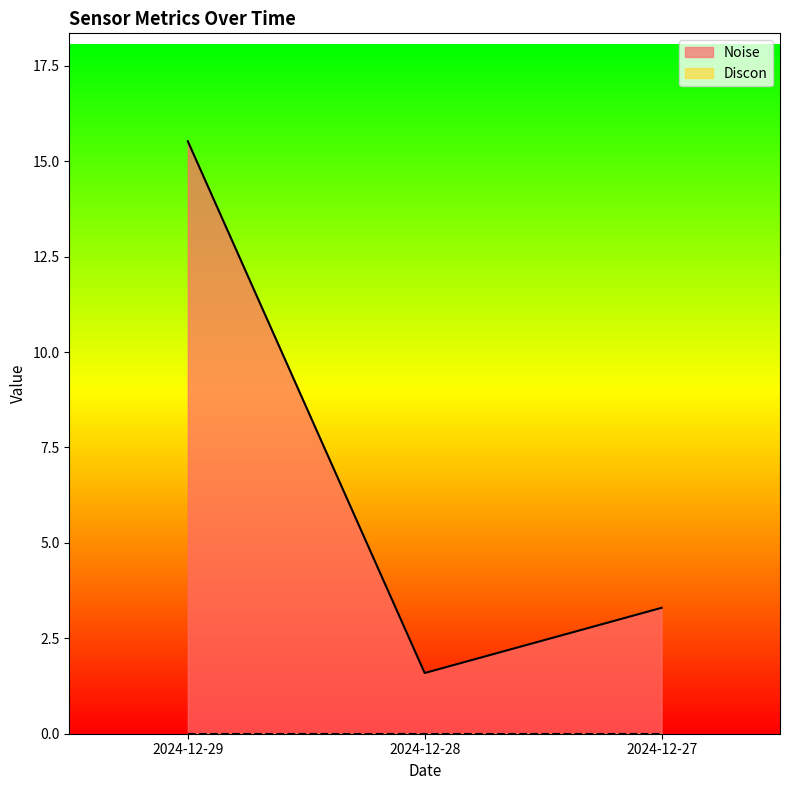

How many lines are shown in the chart?

2